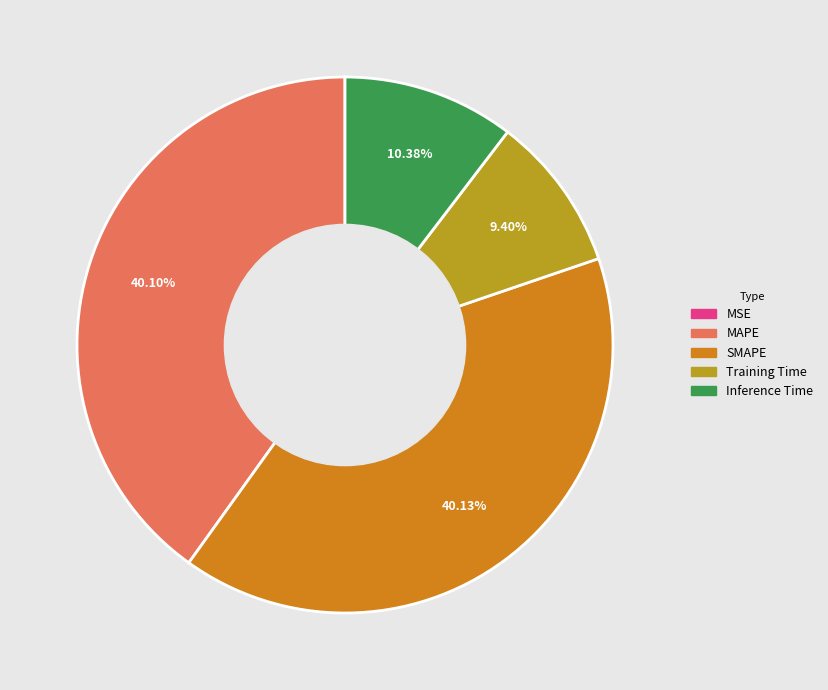

Combined, do SMAPE and MAPE account for over 50%?

Yes